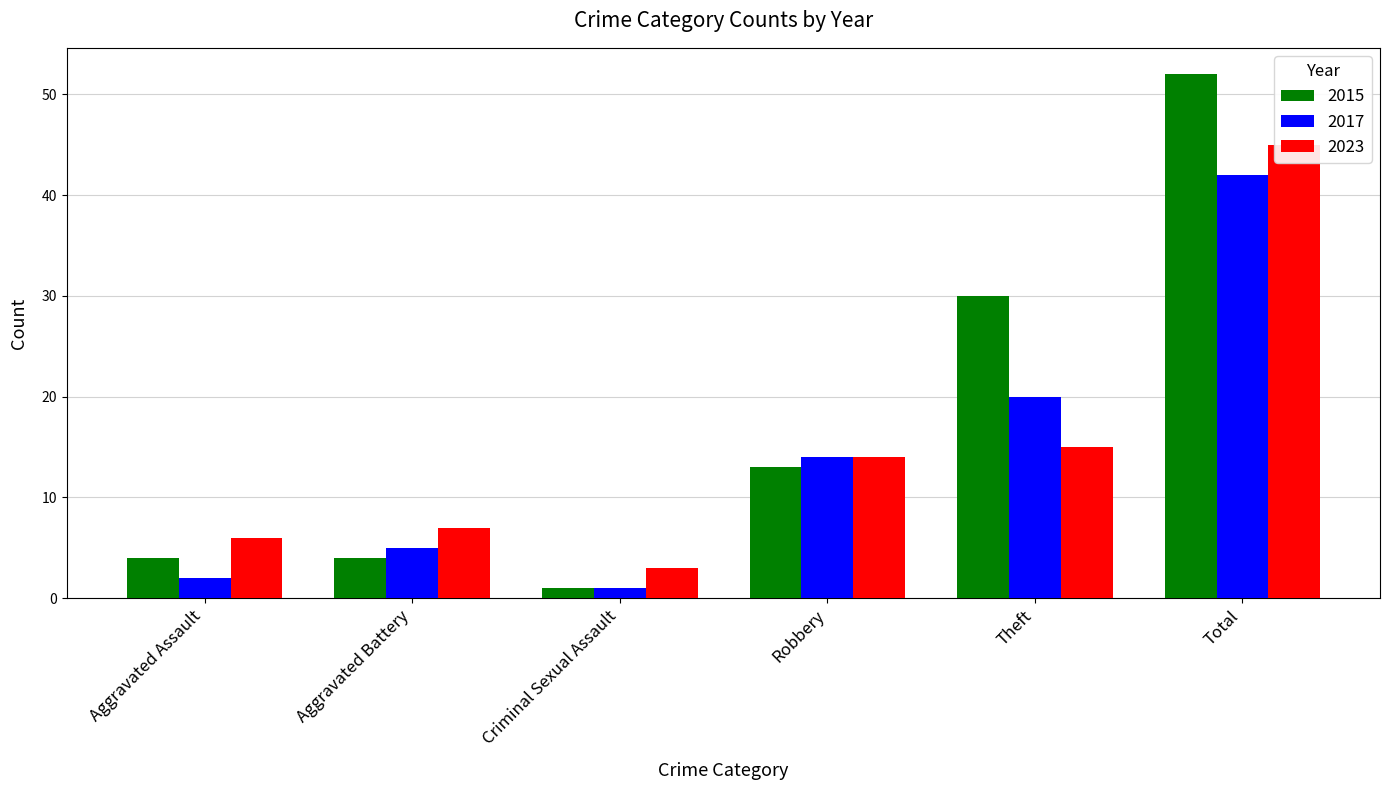

The 2015 series shows 52 at Total. True or false?

True